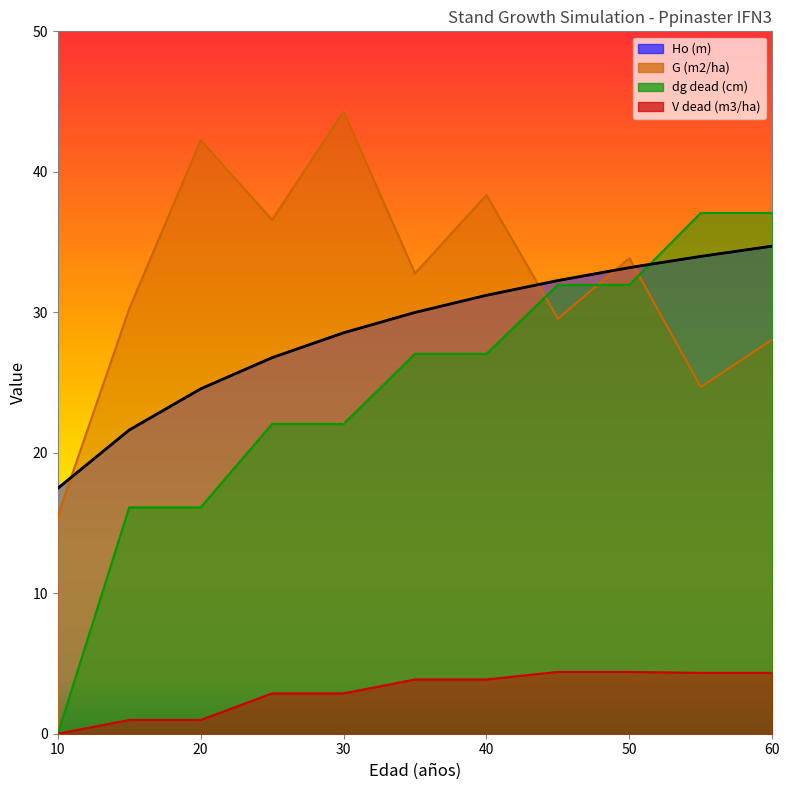

At how many categories does at least one series exceed 40?

2